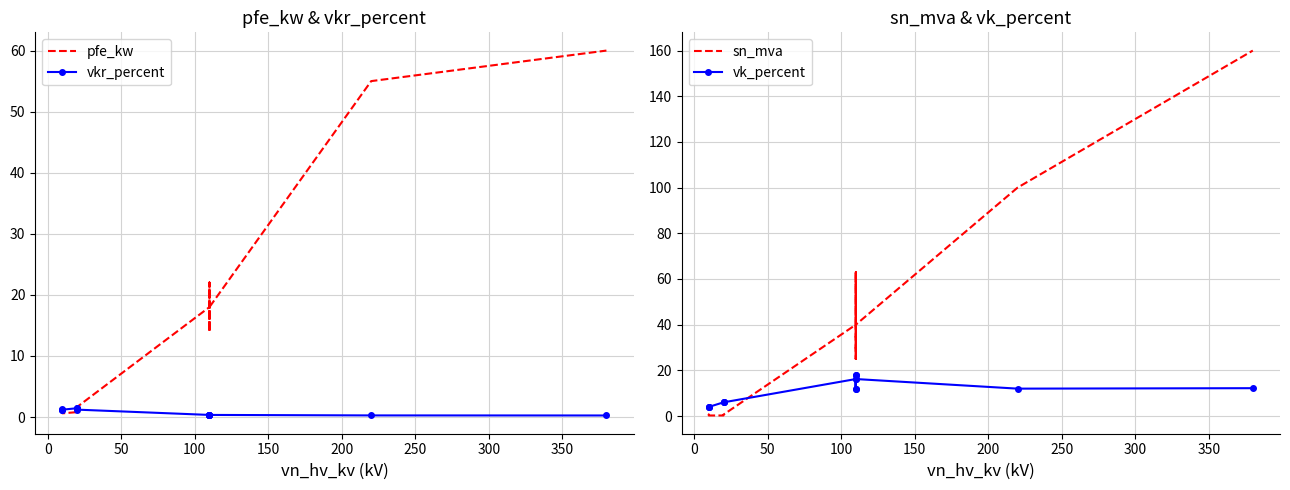

What is the average value of the pfe_kw series?

16.4